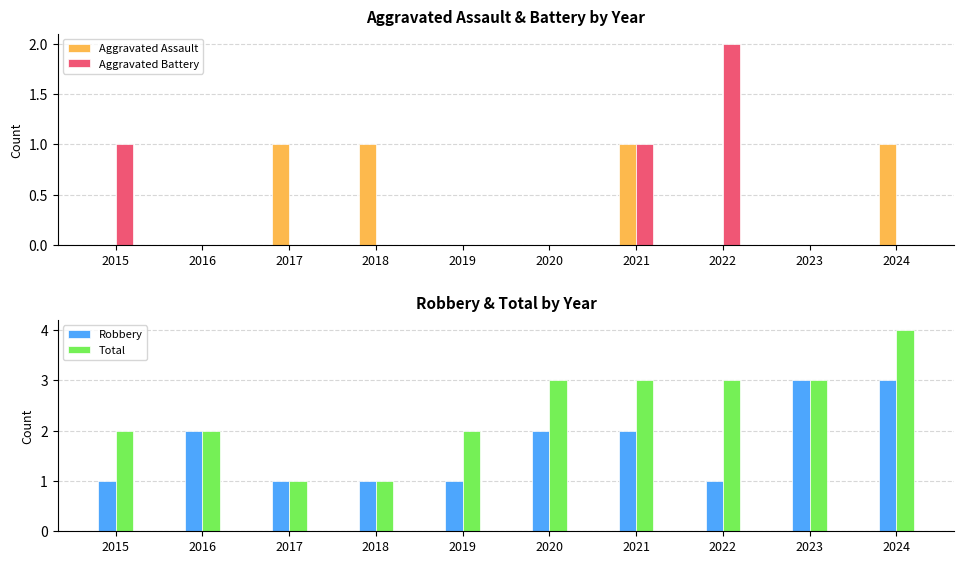

How many values in Aggravated Assault are above zero?

4